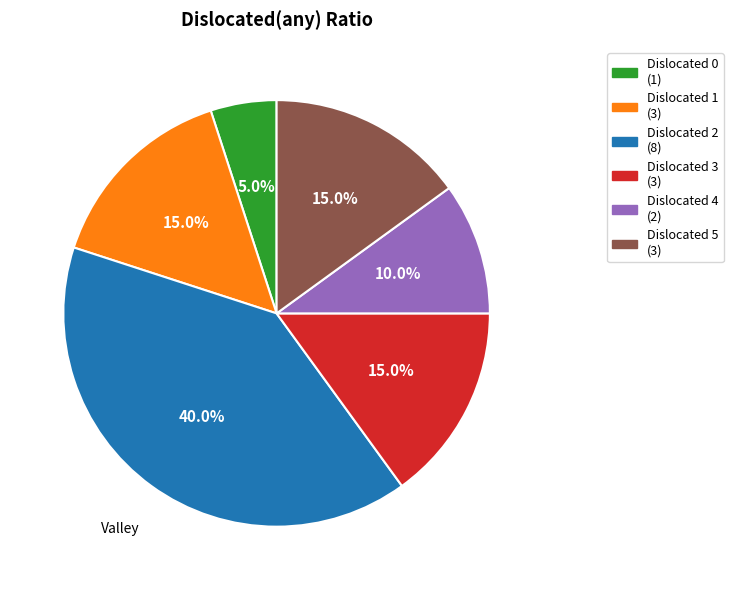

Is the sum of Dislocated 4 (2) and Dislocated 0 (1) greater than half?

No